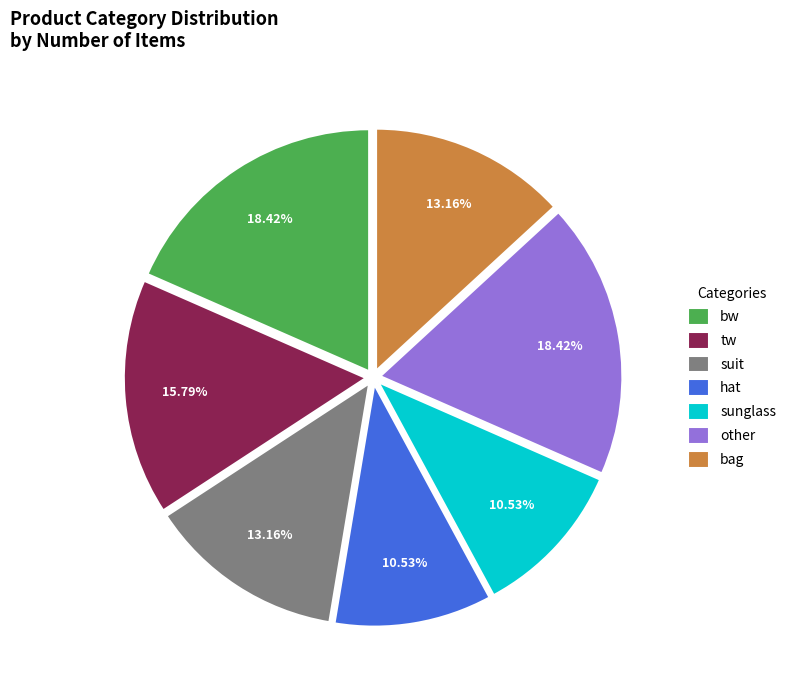

How many segments does this pie chart have?

7